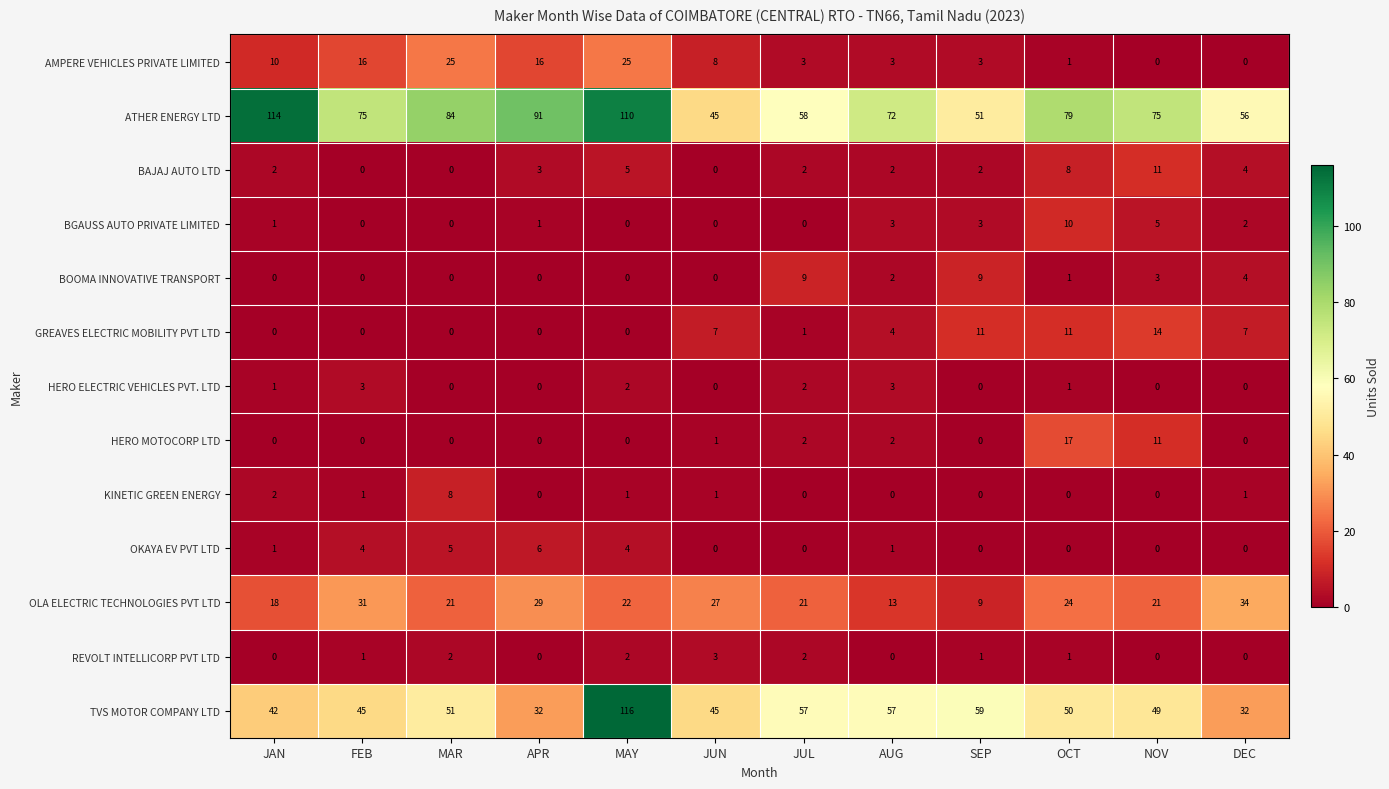

What is the total value across all series at JUN?

137